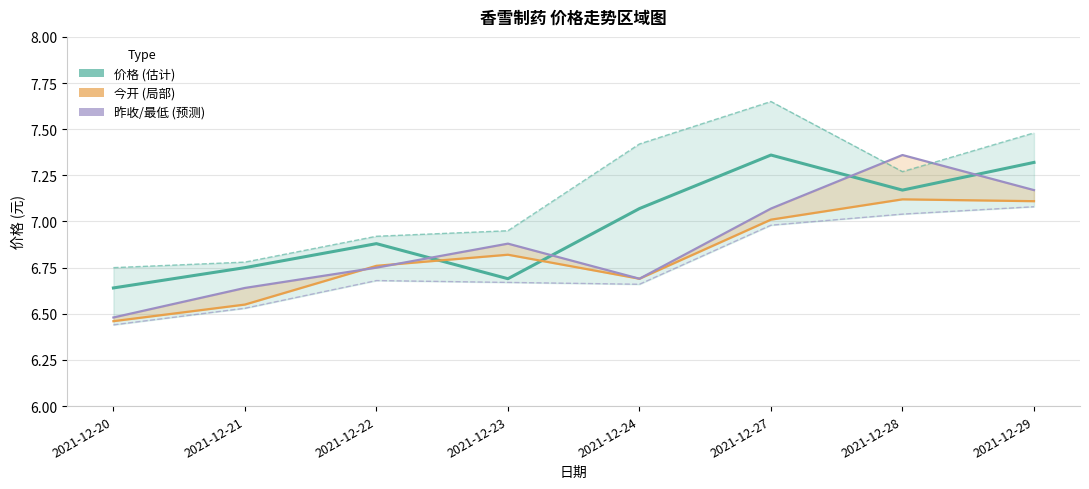

The 昨收 series shows 6.8 at 2021-12-22. True or false?

True